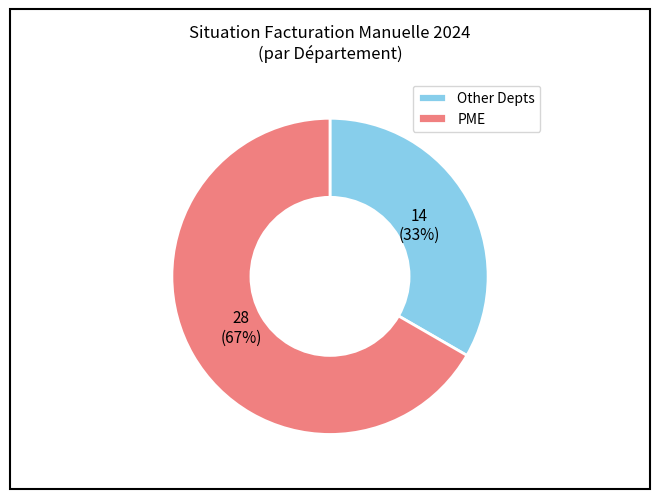

Which slice is the smallest?

Other Depts